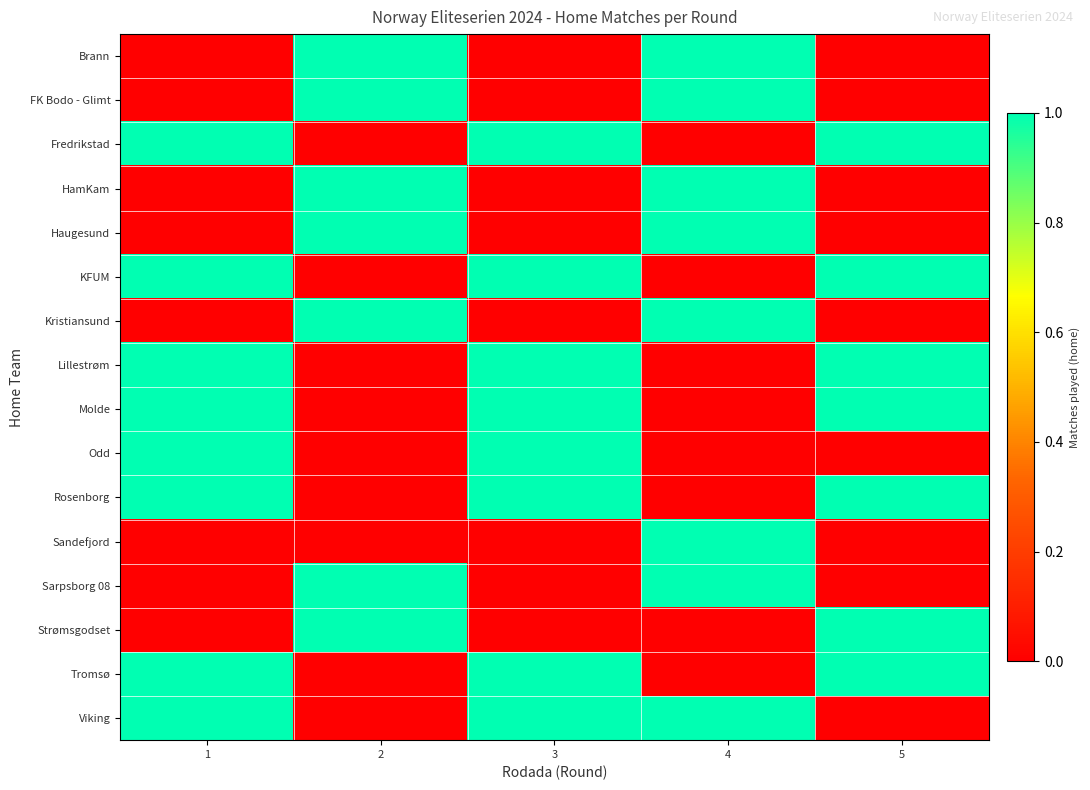

At which category is the sum across all series the highest?

1